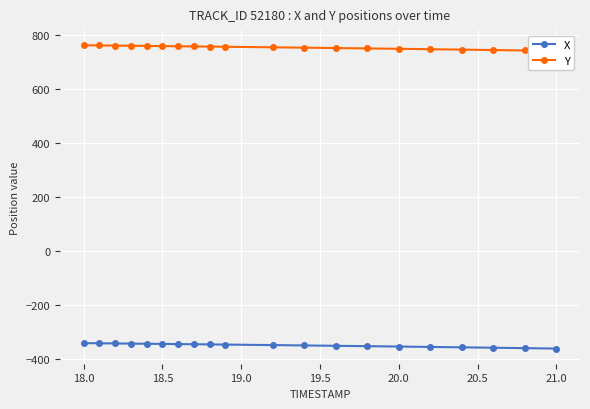

What is the smallest value displayed?

-362.1